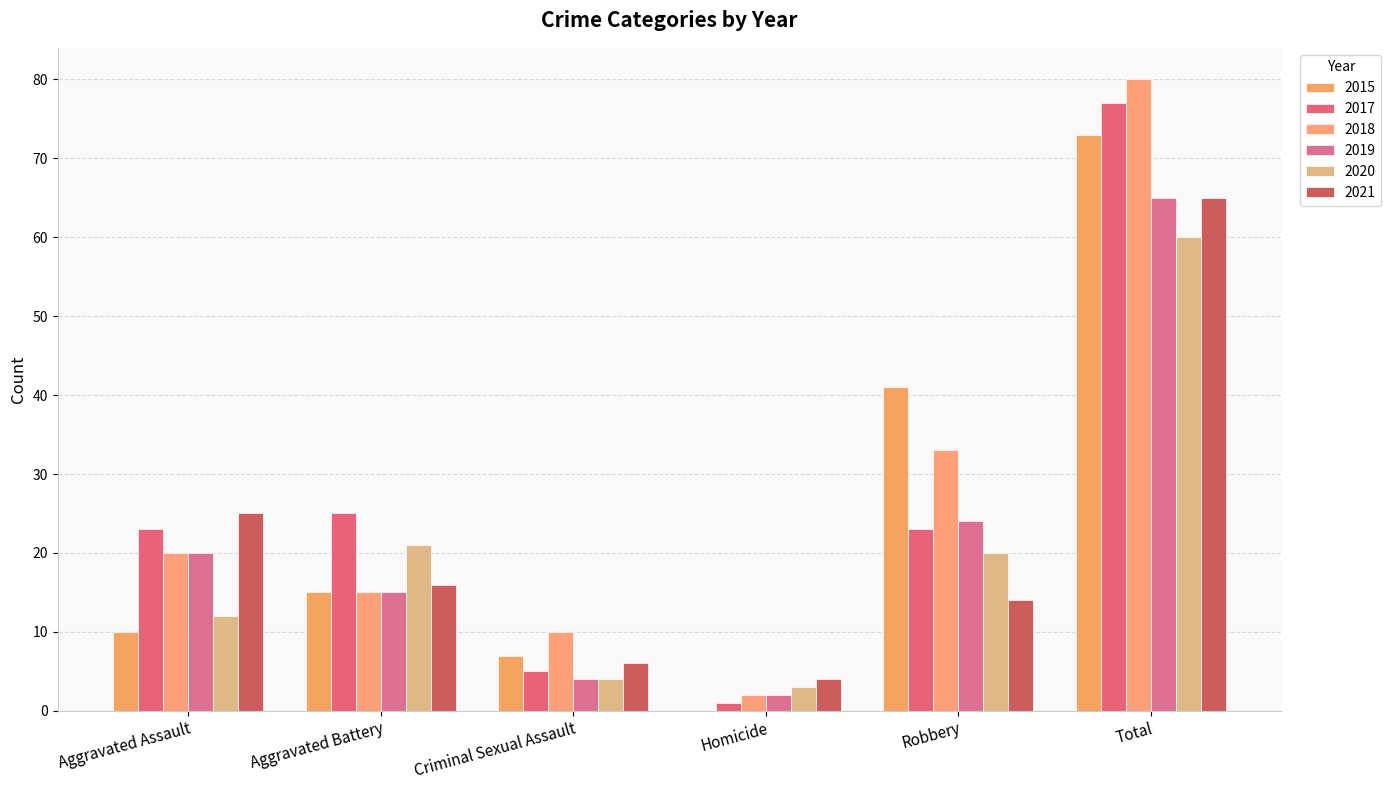

At Total, list the series in order from smallest to largest.

2020, 2019, 2021, 2015, 2017, 2018